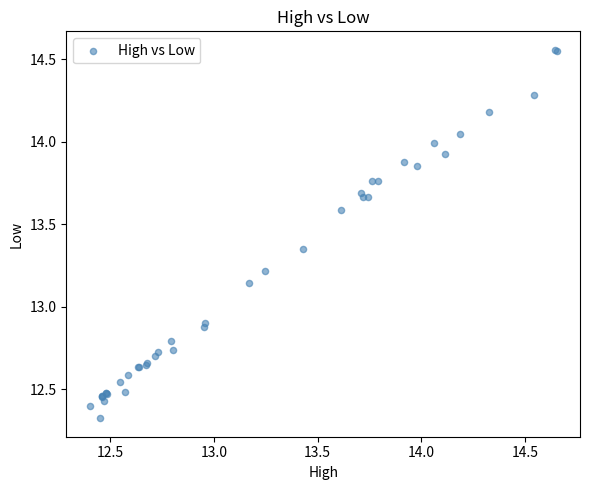

What Y value in the scatter plot is closest to 13?

12.9